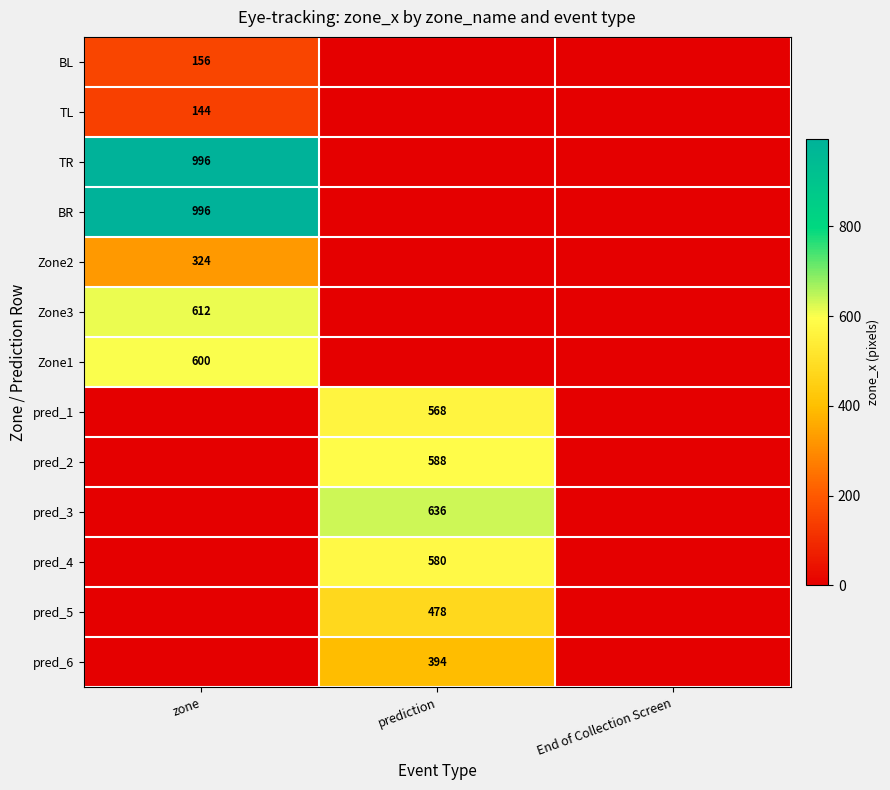

The pred_2 series shows 1037 at prediction. True or false?

False